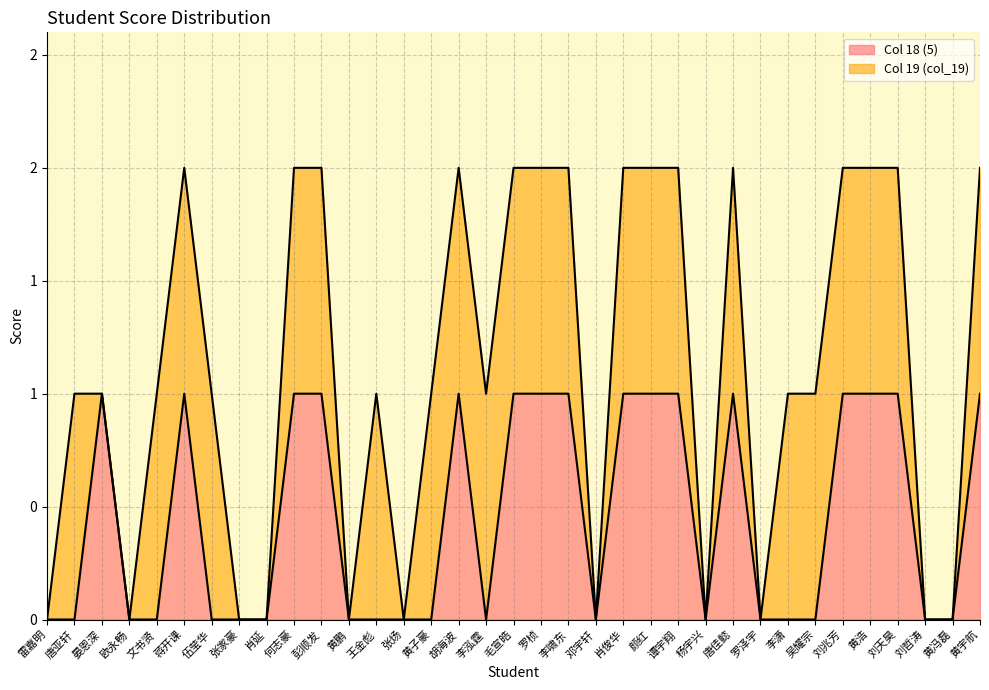

What is the value of the 10th point from the left?

1